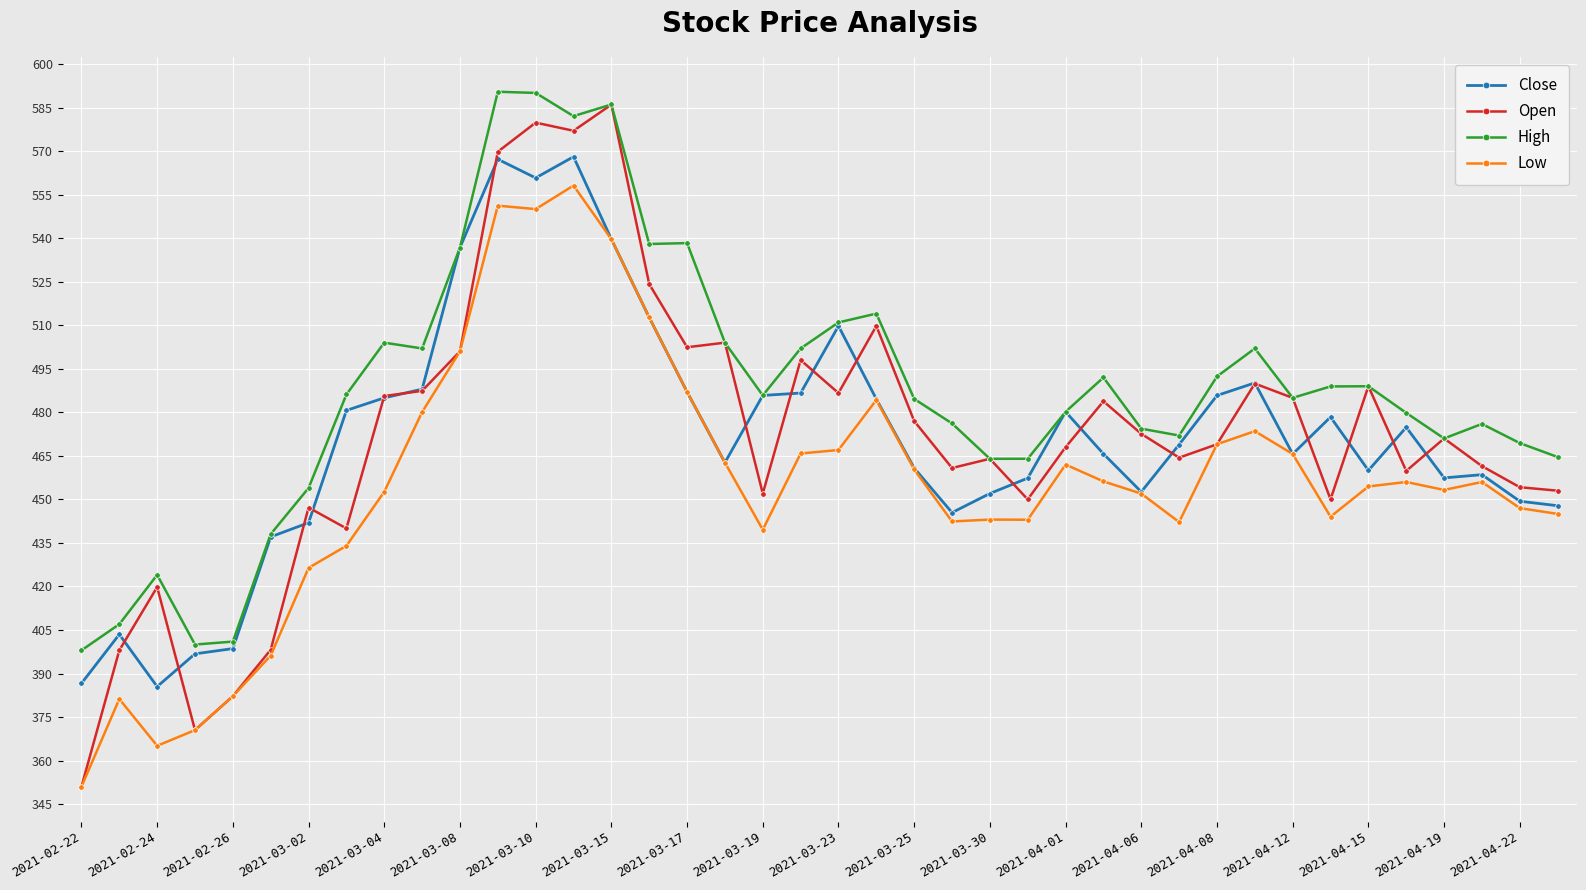

Which series has the largest total across all categories?

High